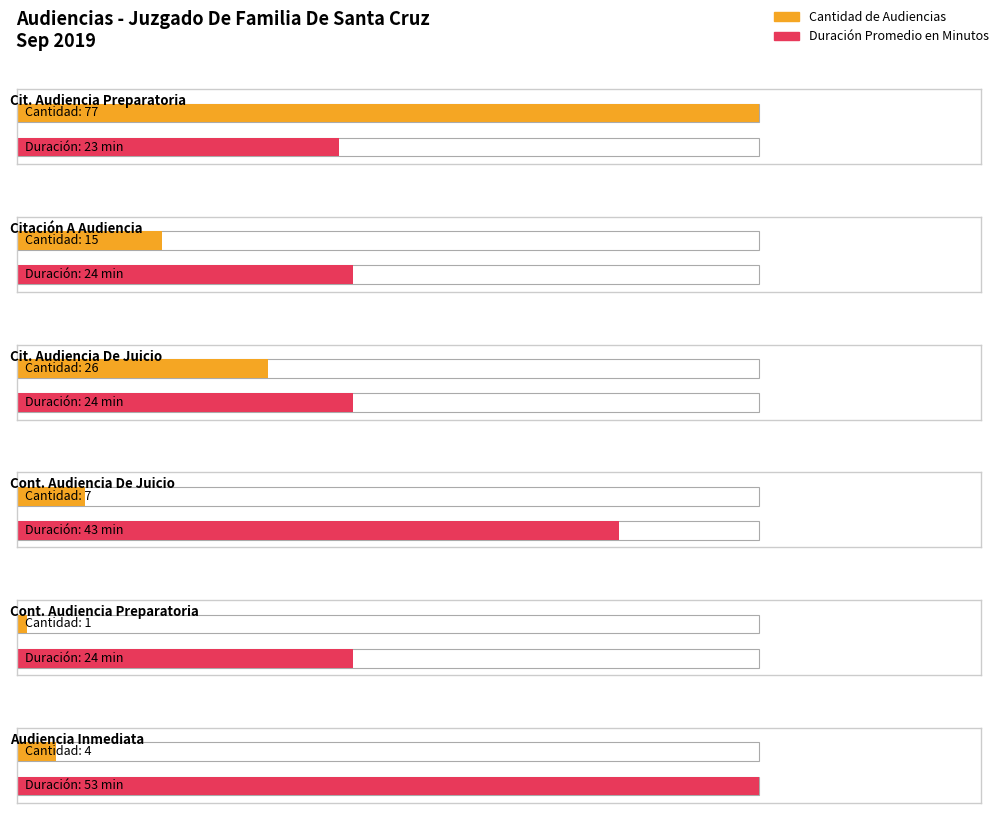

List the series in order of their peak value, lowest first.

Duración Promedio en Minutos (MM), Cantidad de Audiencias